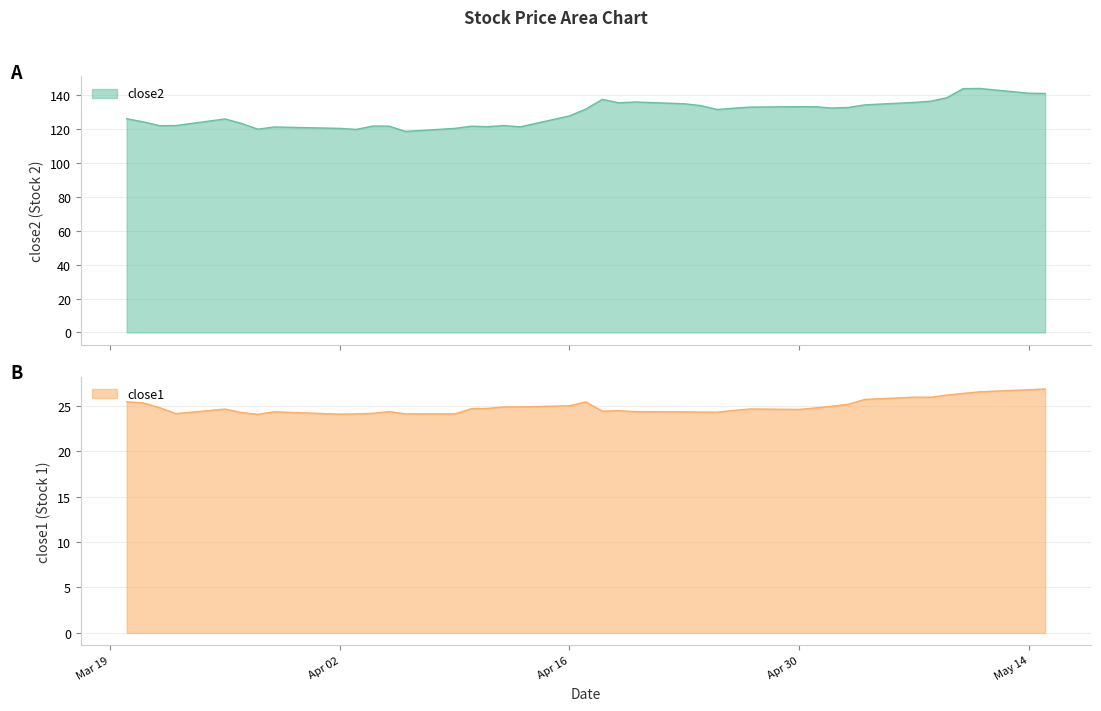

What is the highest value of the close2 series?

144.1